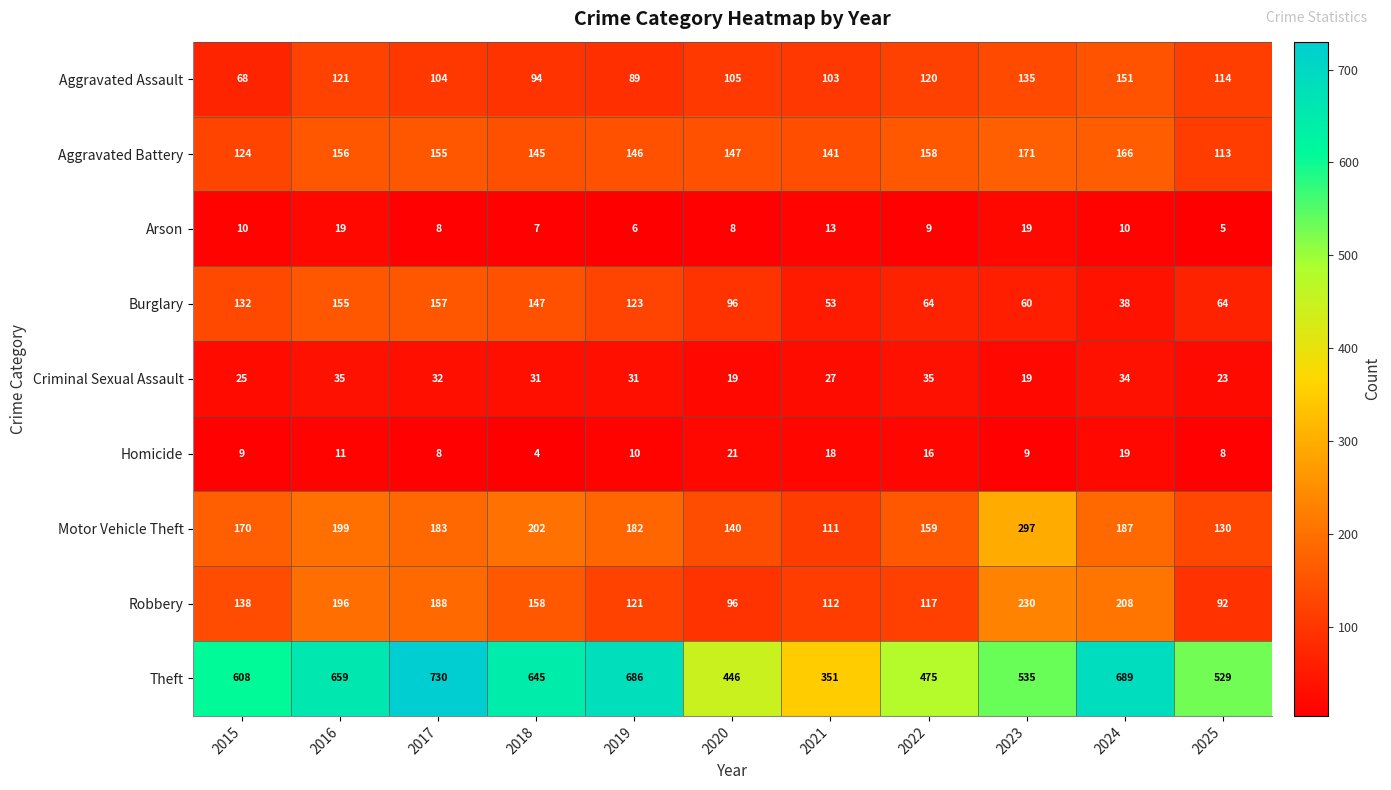

What is the sum of the Burglary values at 2024 and 2016?

193